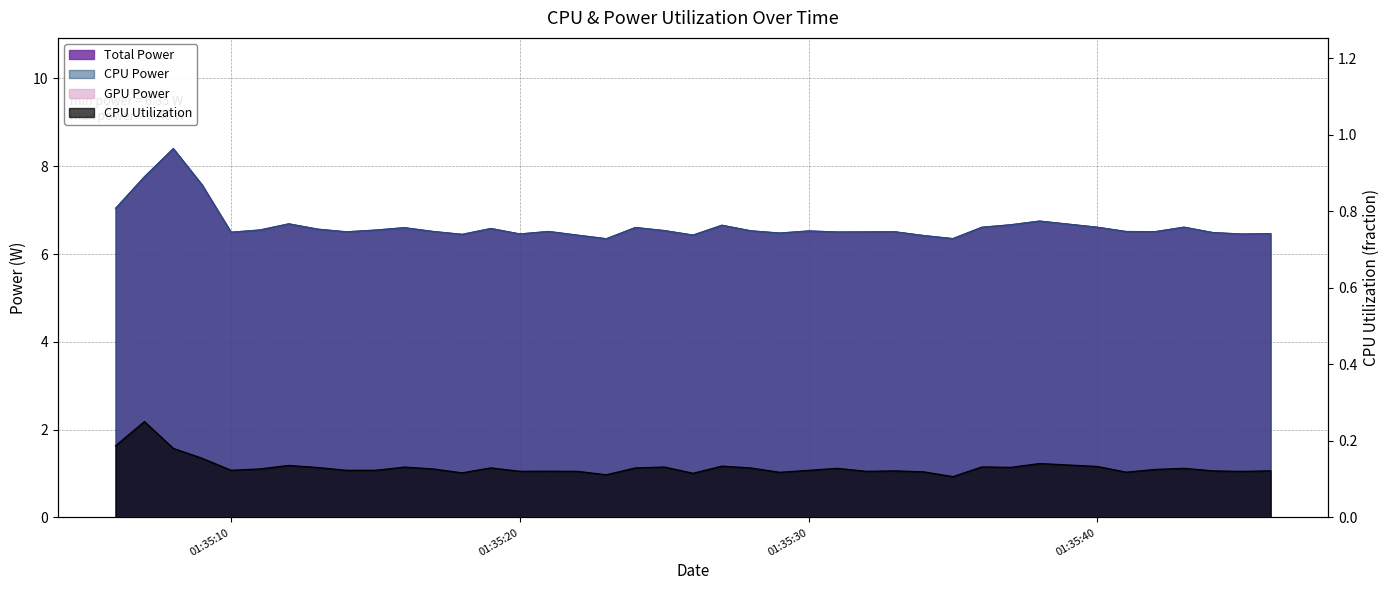

True or false: Total Power and CPU Power cross at least once.

False